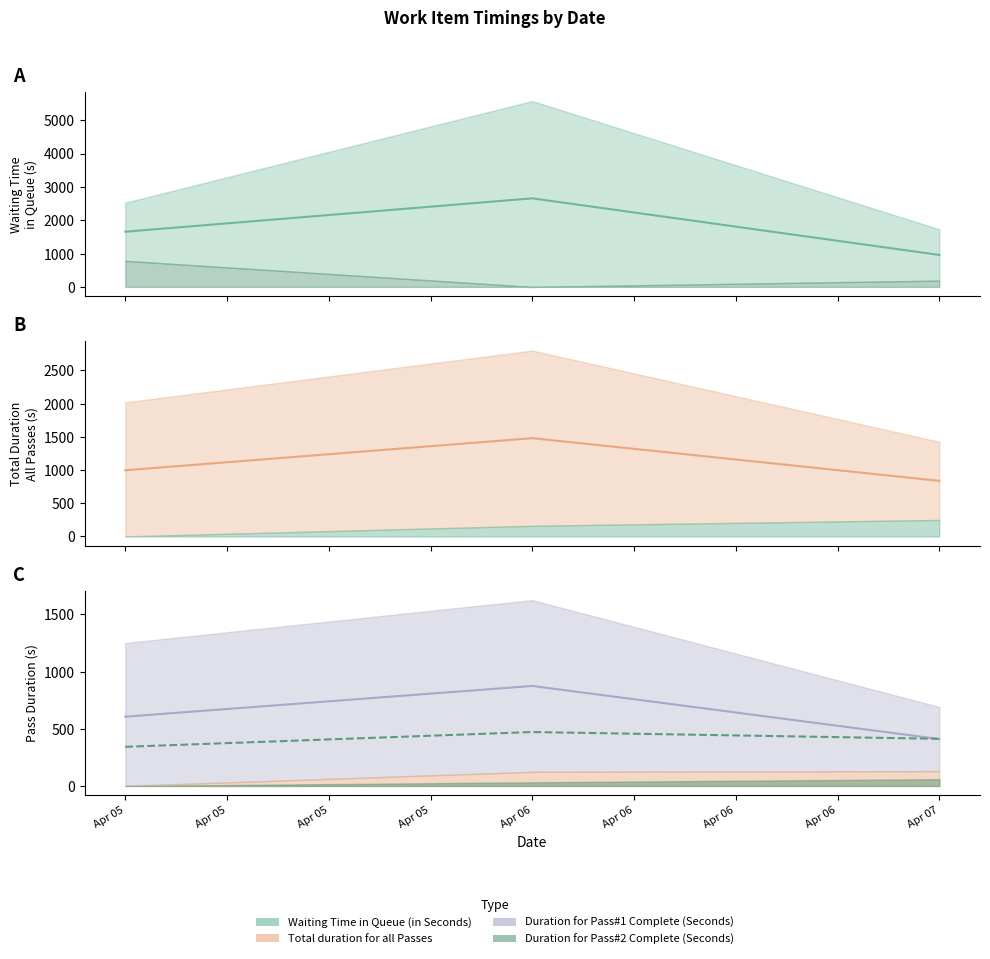

Which category has the lowest value in the Duration for Pass#2 Complete (Seconds) series?

Apr 05